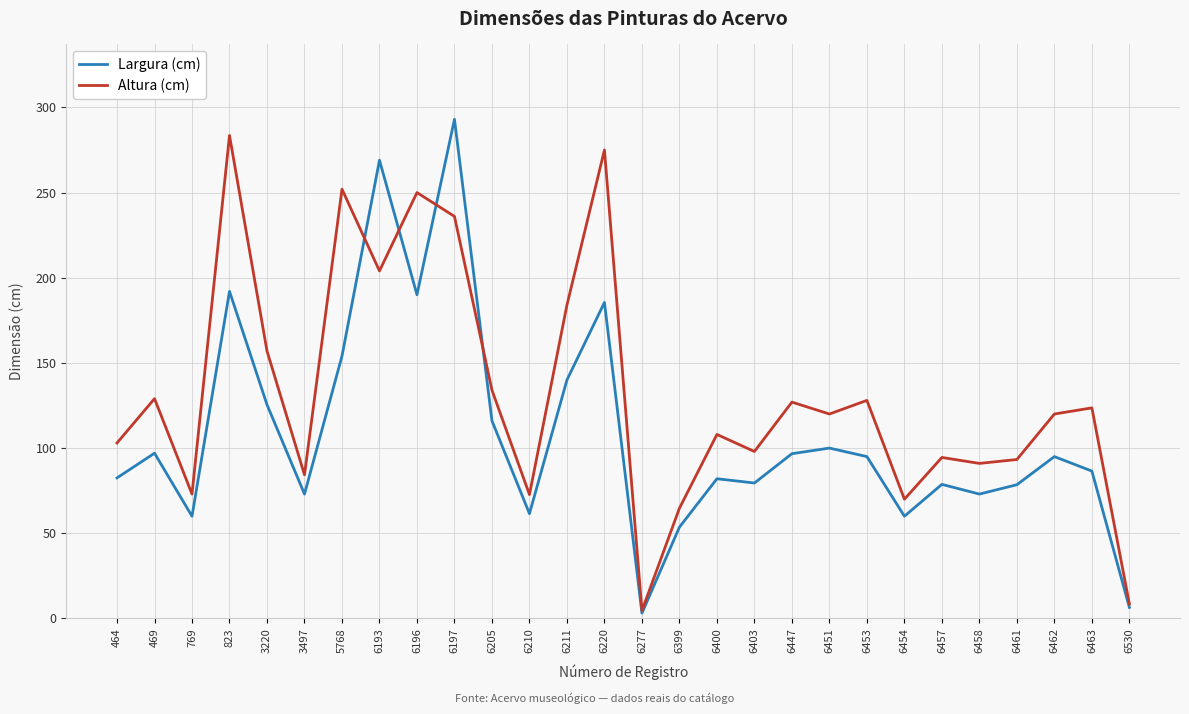

Where does the Altura (cm) series first go above 120?

469